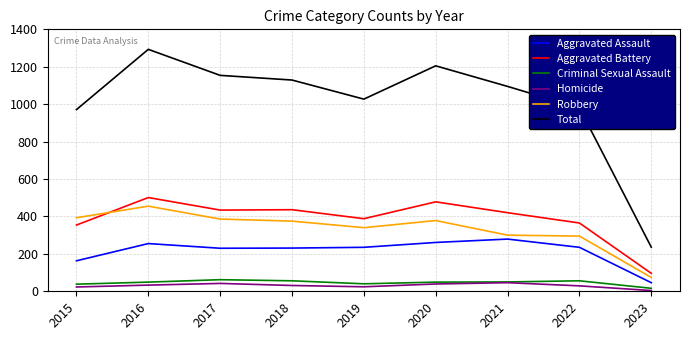

At which category does Robbery reach its first local peak?

2016